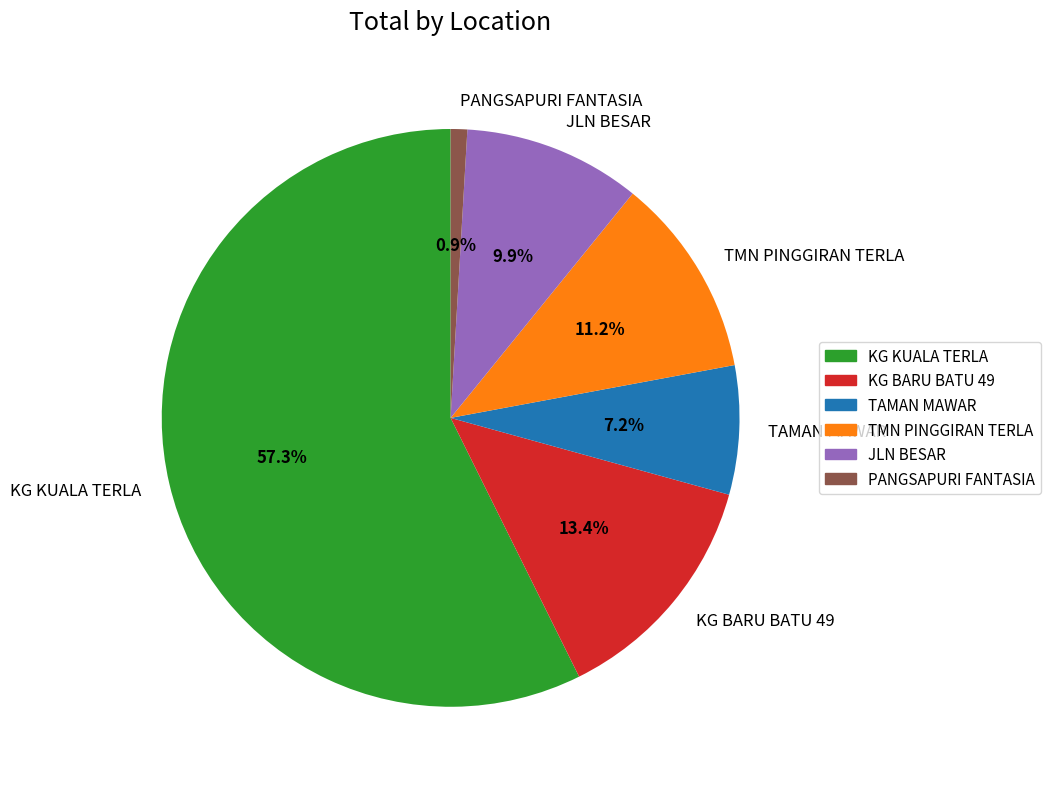

Rank the categories by value from highest to lowest.

KG KUALA TERLA, KG BARU BATU 49, TMN PINGGIRAN TERLA, JLN BESAR, TAMAN MAWAR, PANGSAPURI FANTASIA